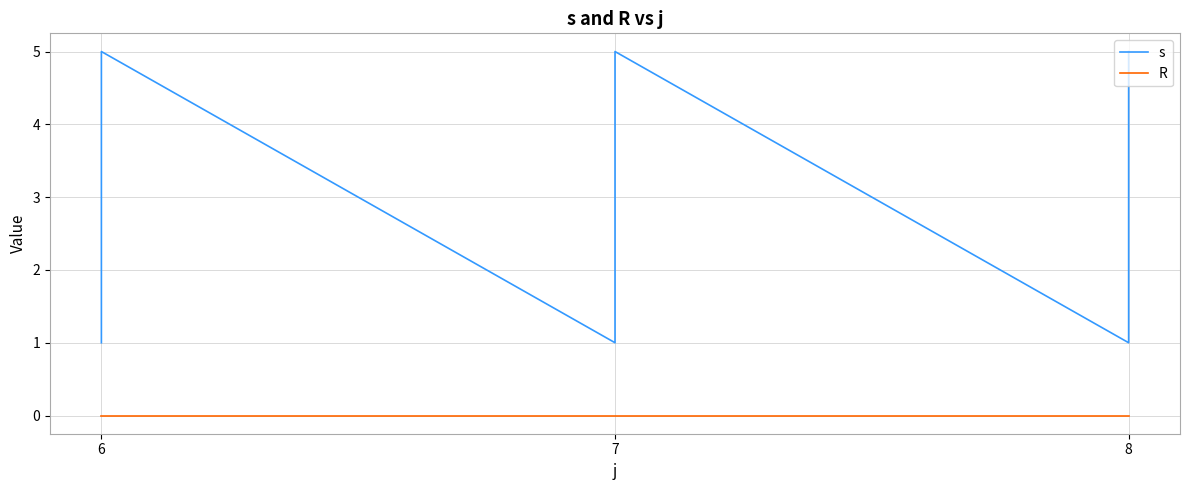

What are all the series names shown in the legend?

s, R